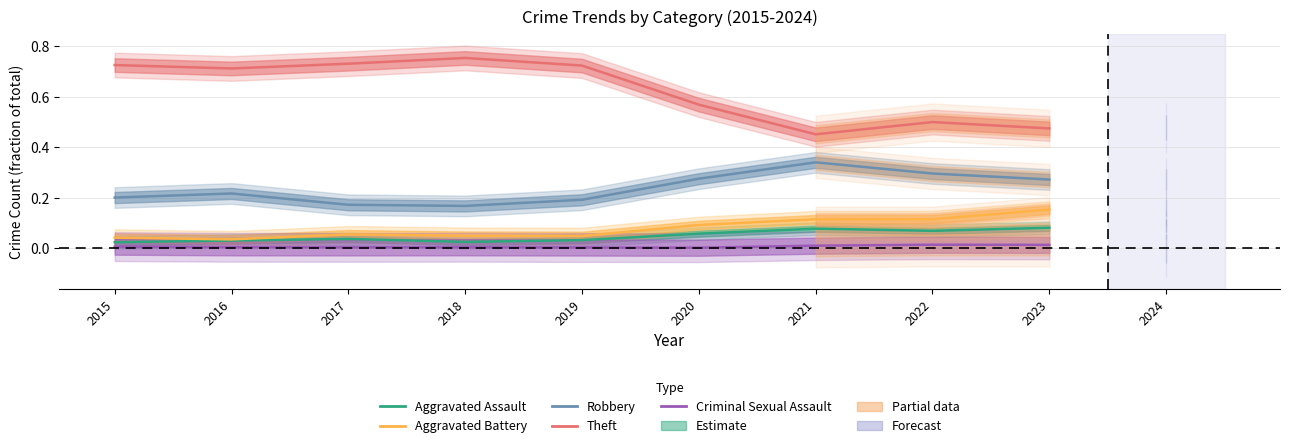

True or false: Aggravated Battery and Theft cross at least once.

False